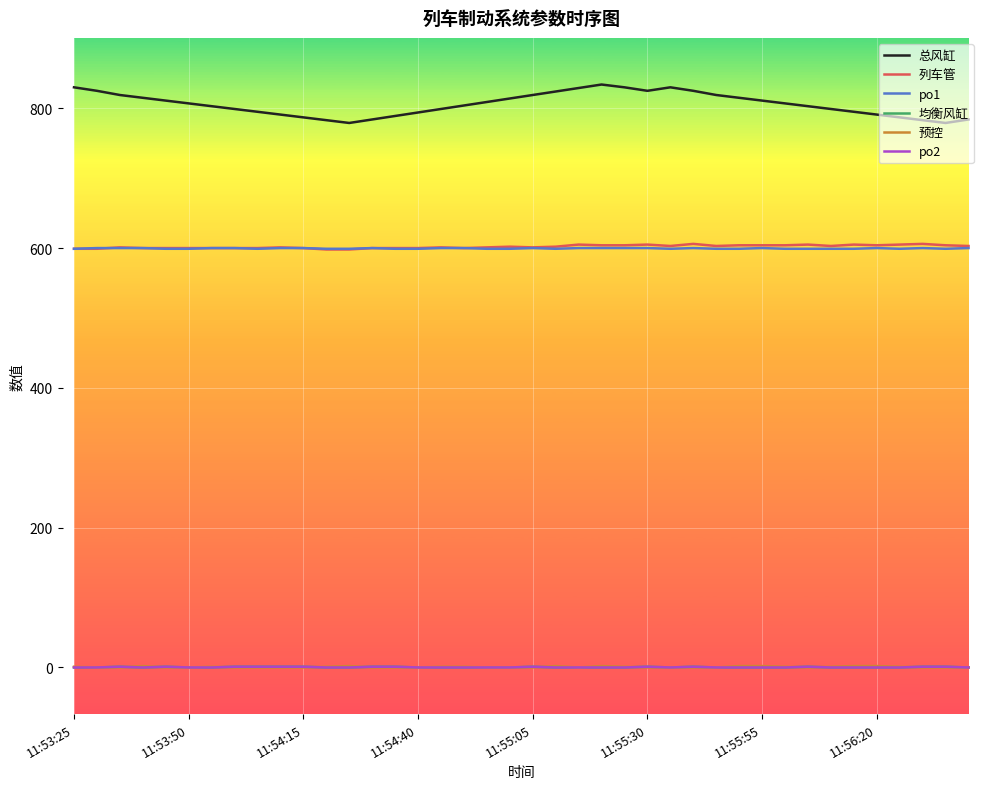

Does the chart have visible grid lines?

Yes